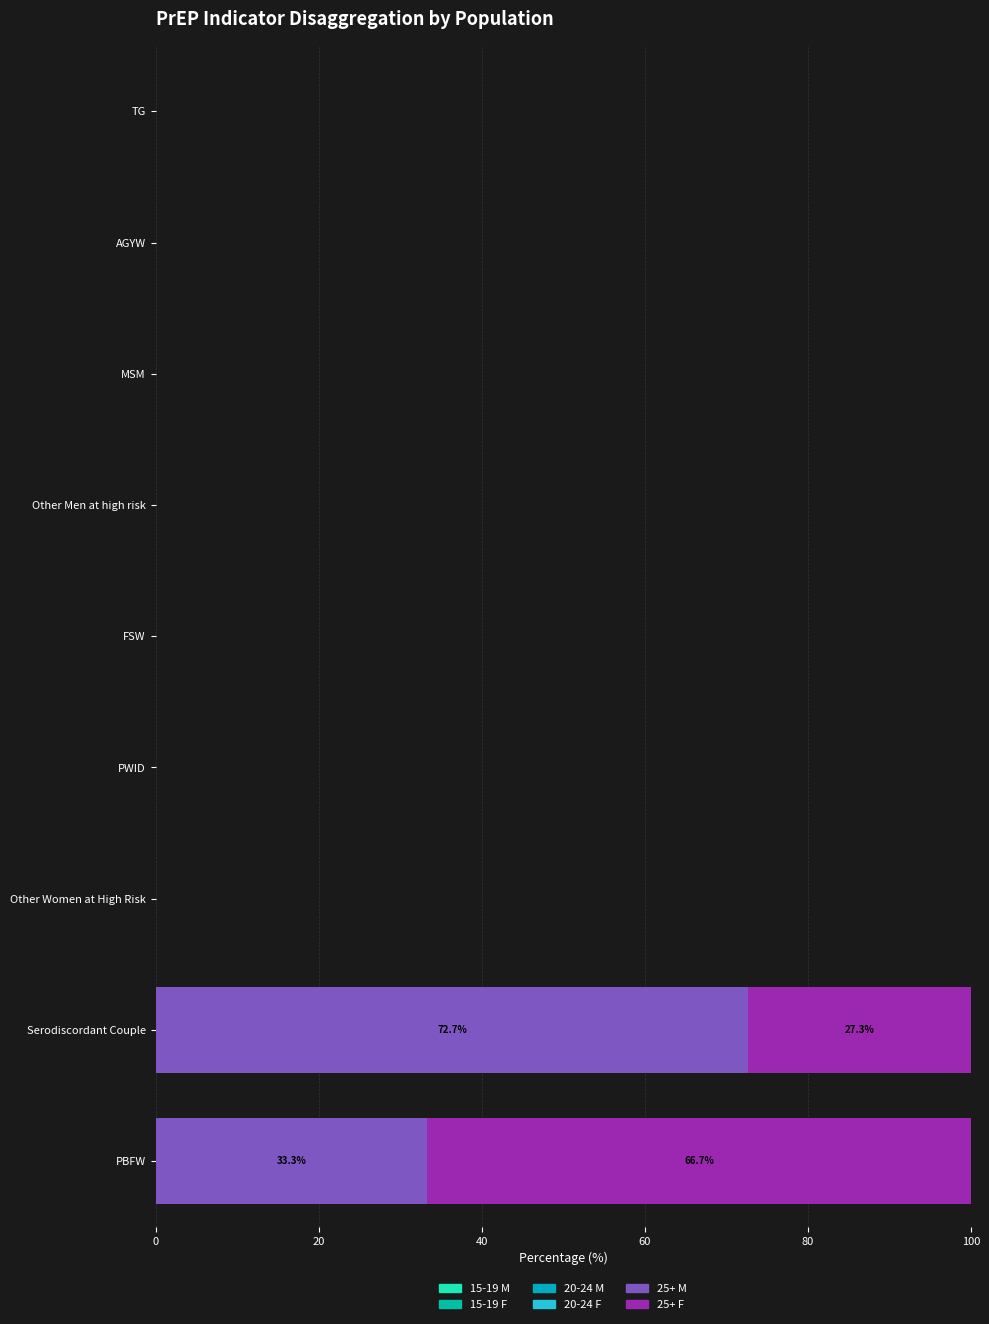

How many data points does each series have?

9